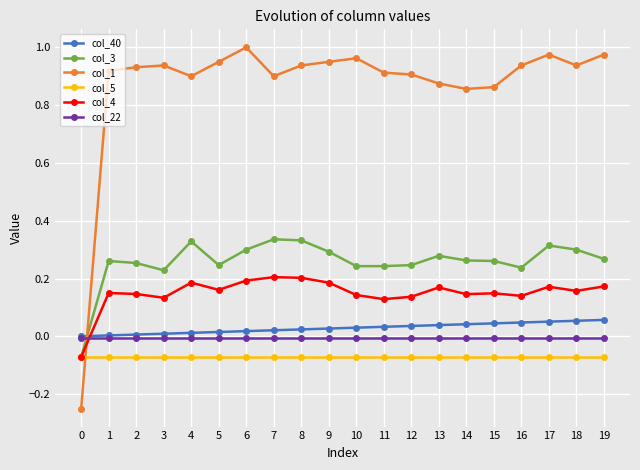

True or false: col_5 and col_40 intersect in this chart.

False